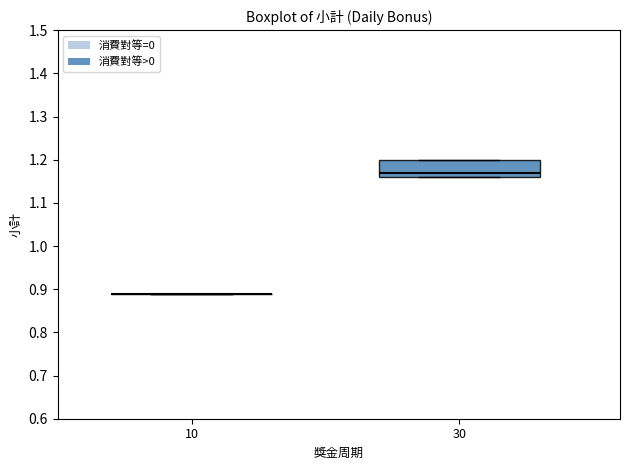

Which box is the tallest, from its lower edge to its upper edge?

30